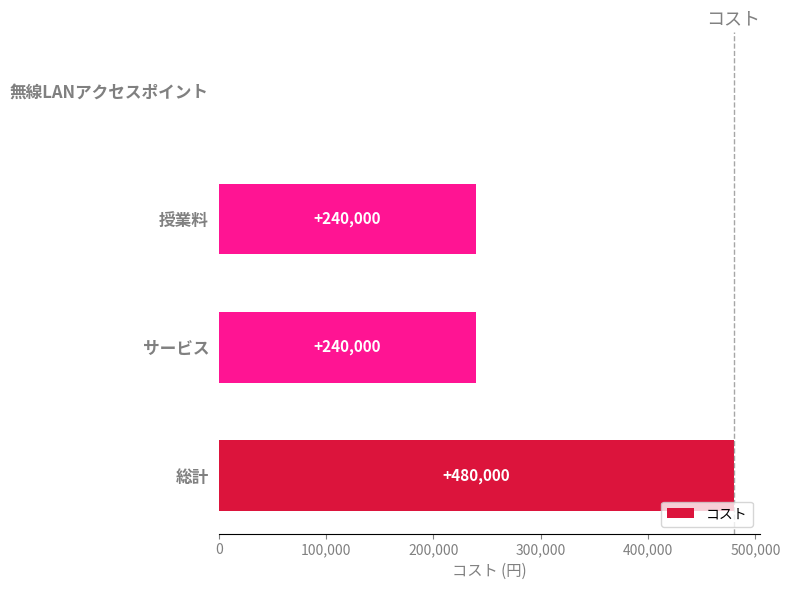

What is the approximate value at 授業料, to the nearest 10?

240000